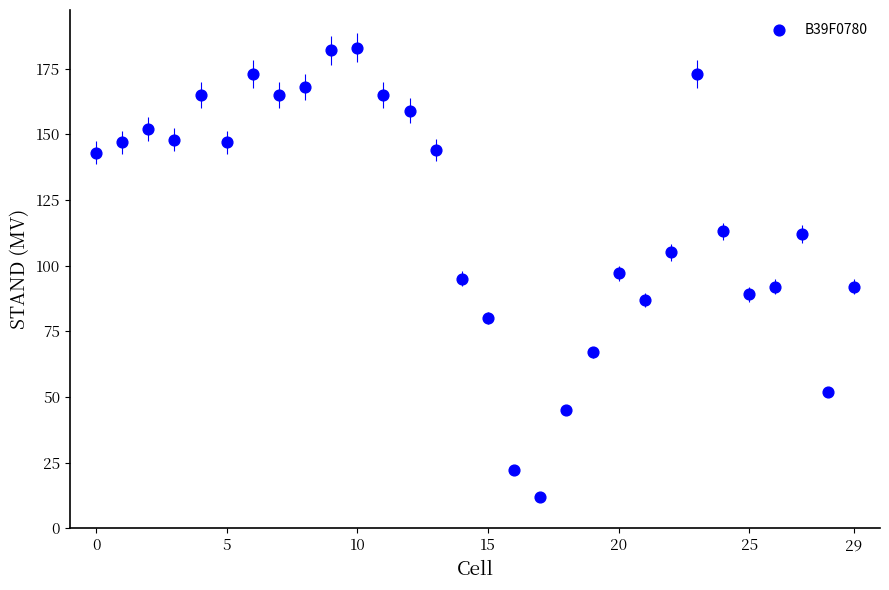

What is the range of Y values (max minus min)?

171